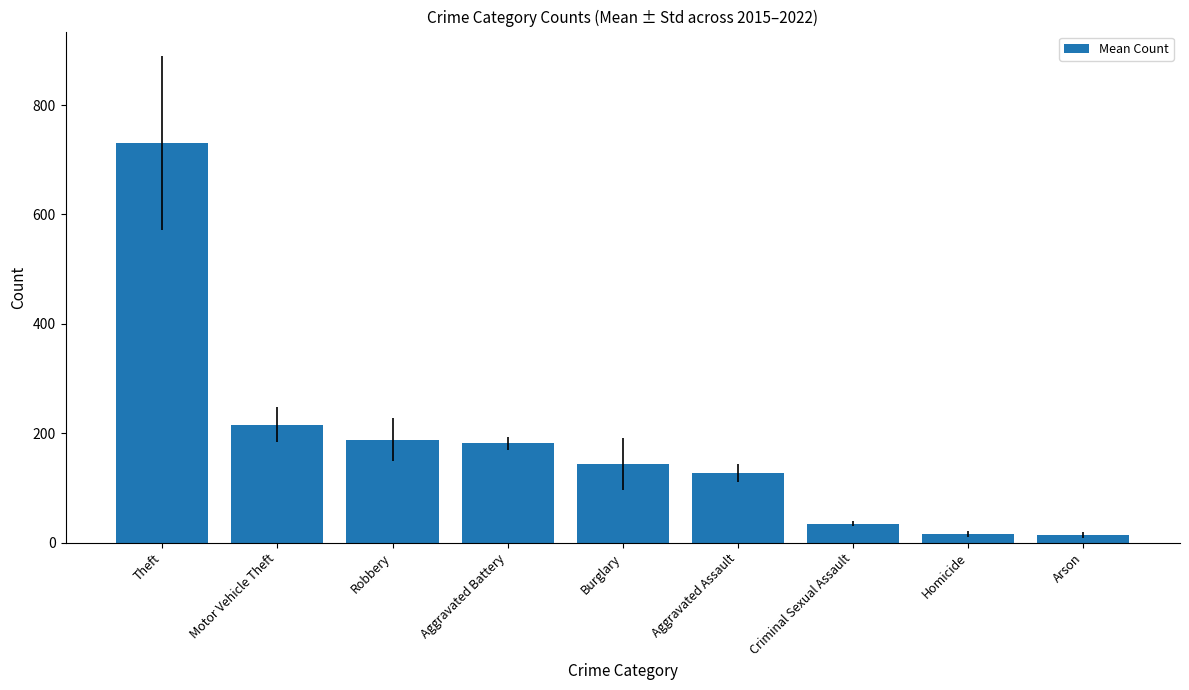

What is the sum of the values at Criminal Sexual Assault and Burglary?

178.9